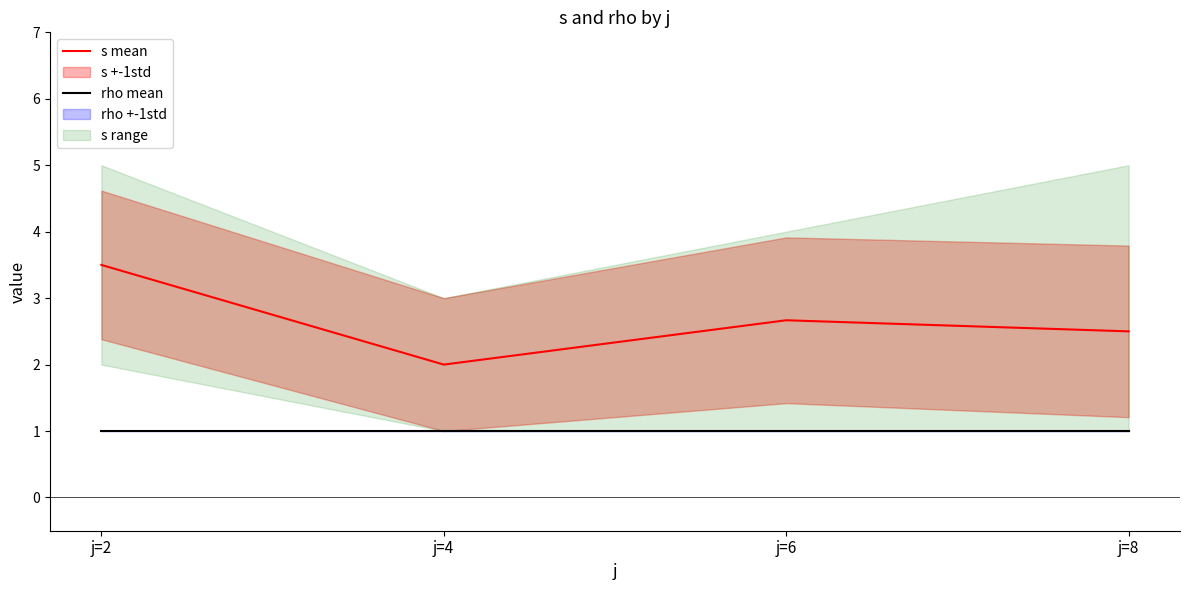

What is the value of the rho mean point at the 3rd from the left?

1.0